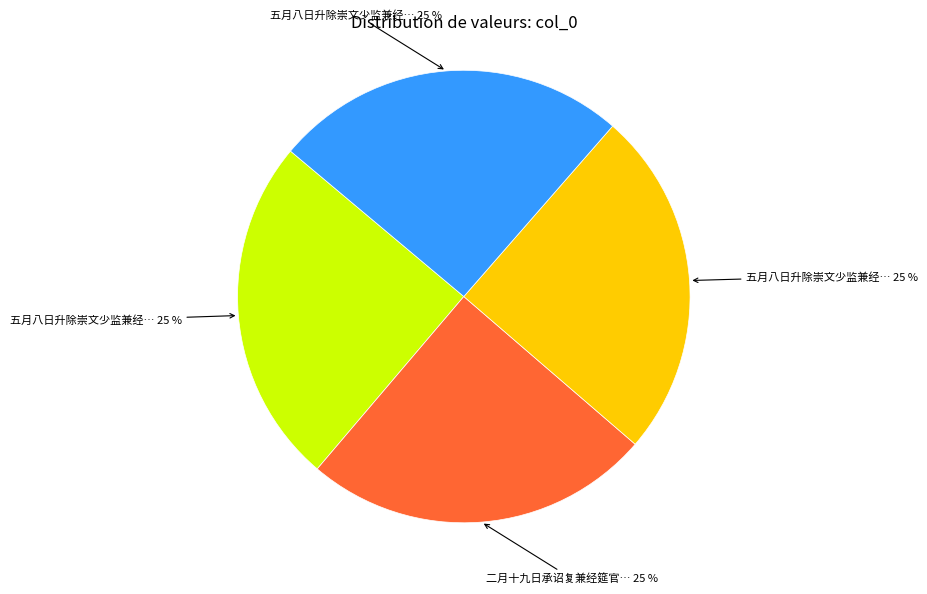

To the nearest percent, what is the average slice percentage?

25%